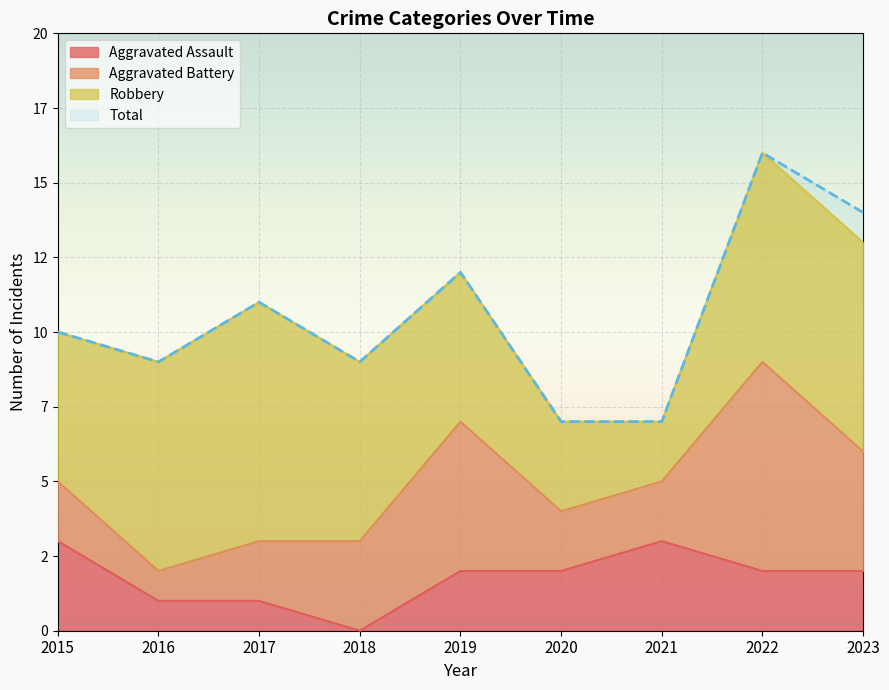

True or false: Total has a value of 11 at 2017.

True